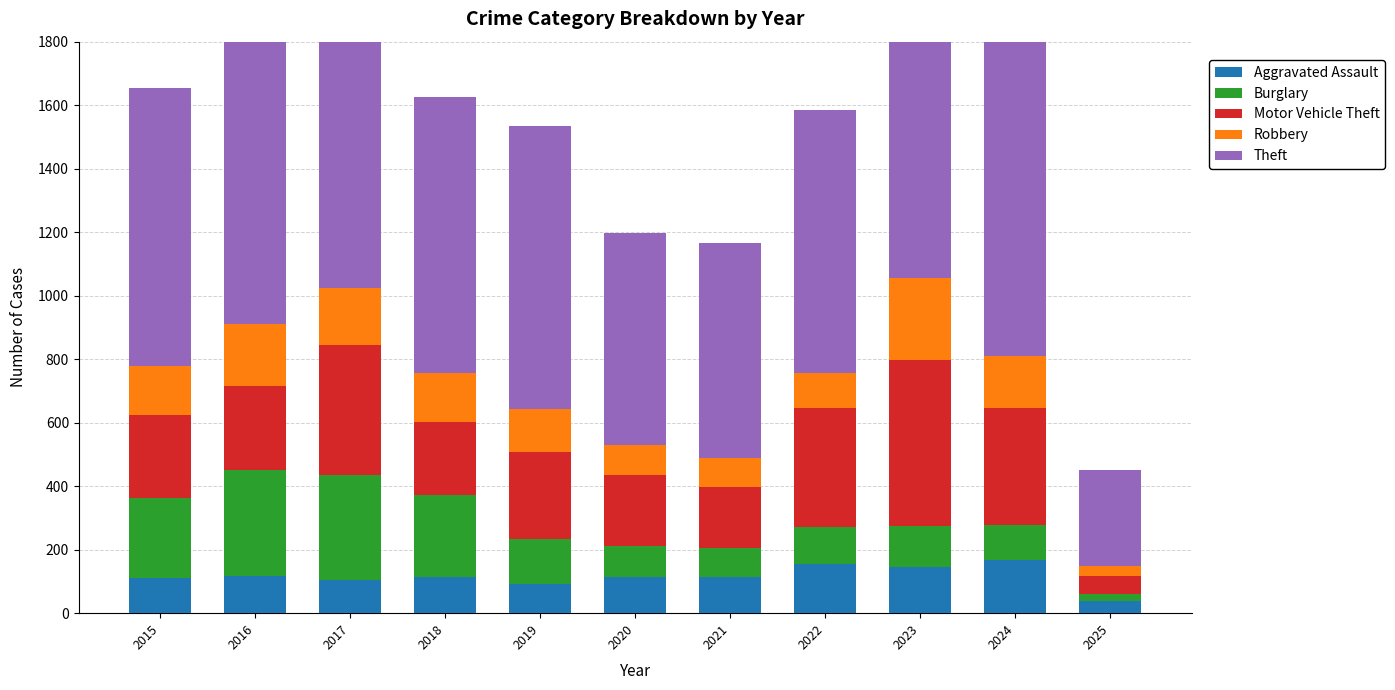

Where is Aggravated Assault nearest to the value 102?

2017